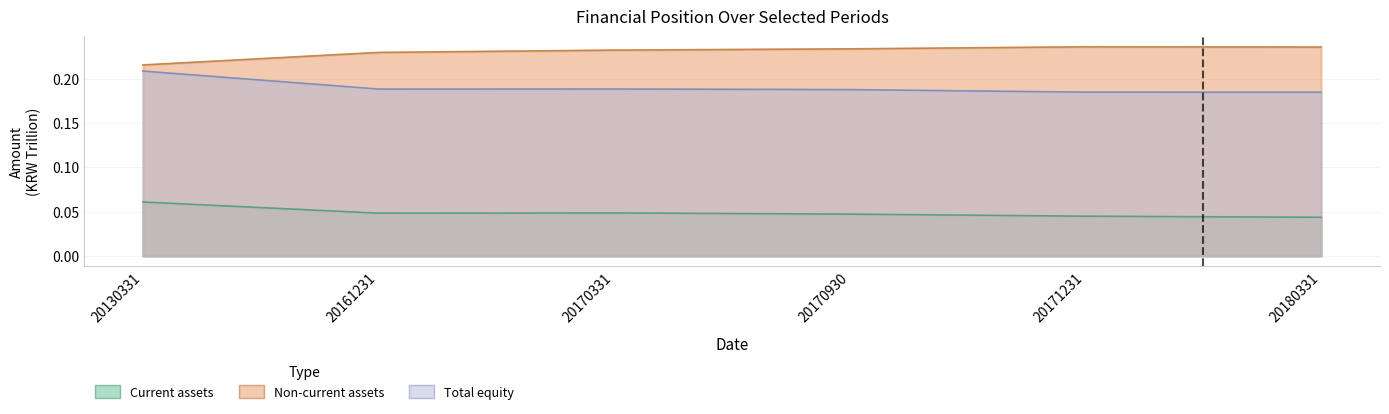

What is the sum of all Non-current assets values?

1.4